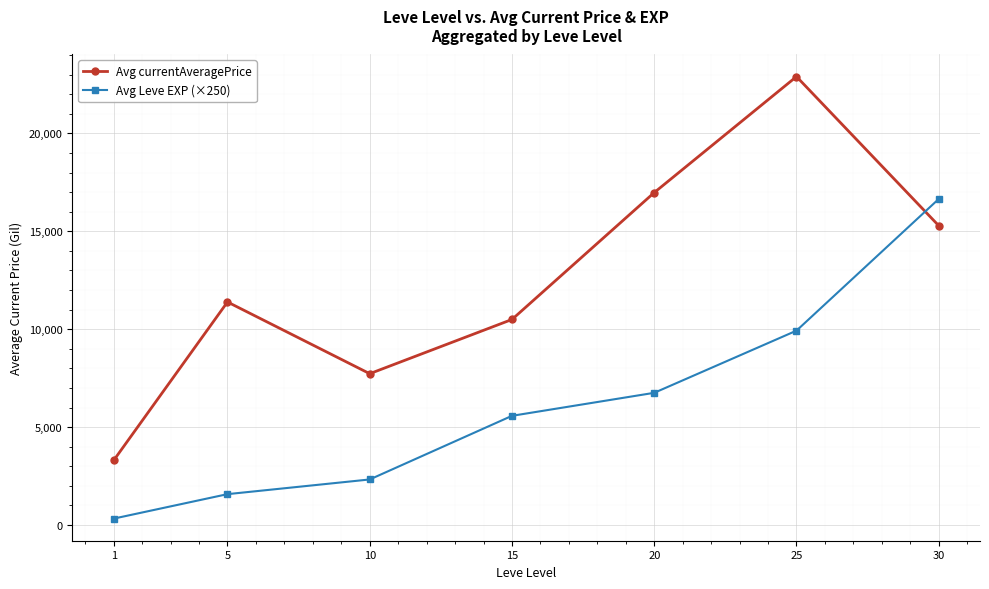

What is the total value across all series at 25?

32825